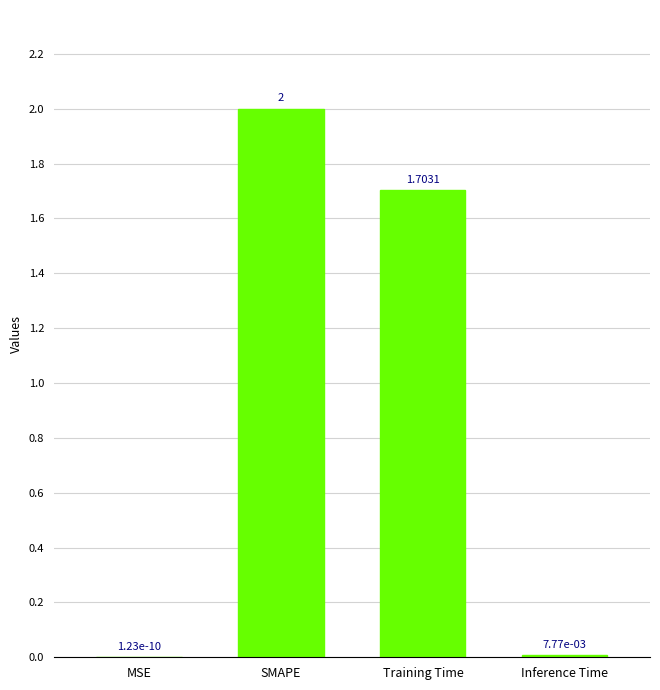

What is the change in value from SMAPE to Inference Time?

-2.0